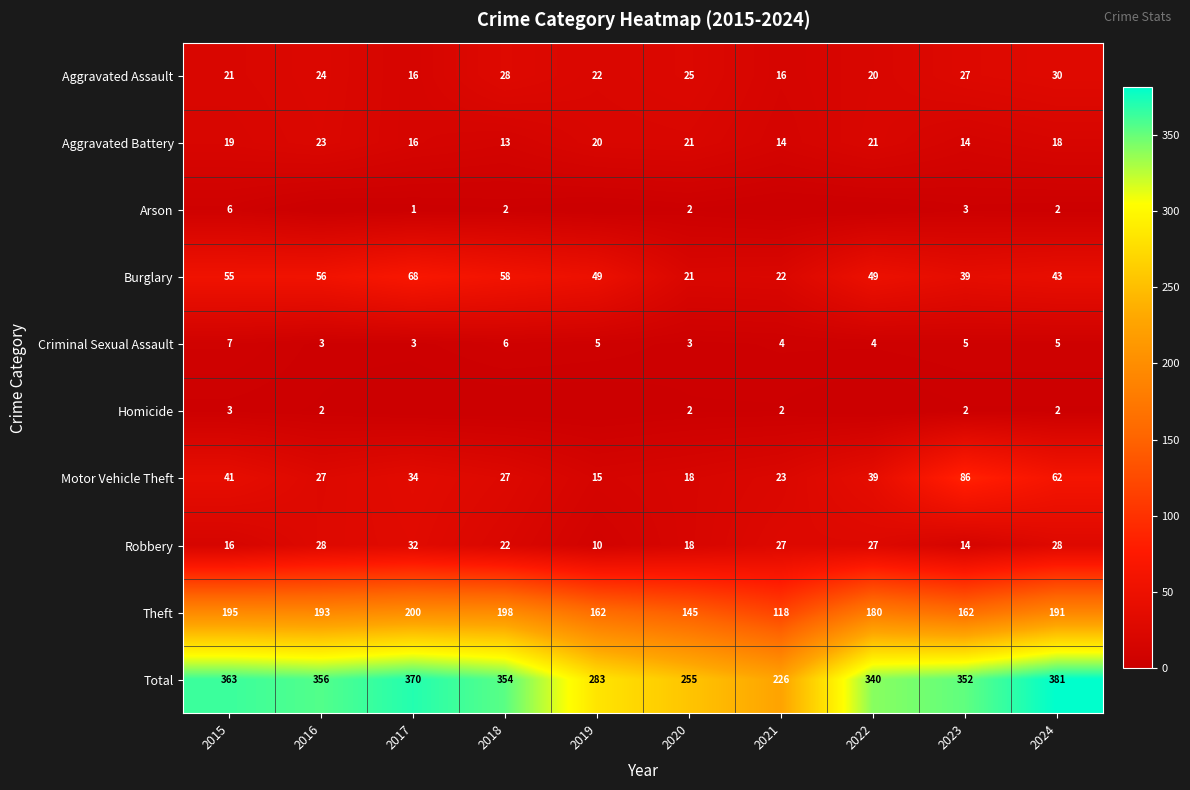

What is the difference between the maximum and minimum values in the Theft series?

82